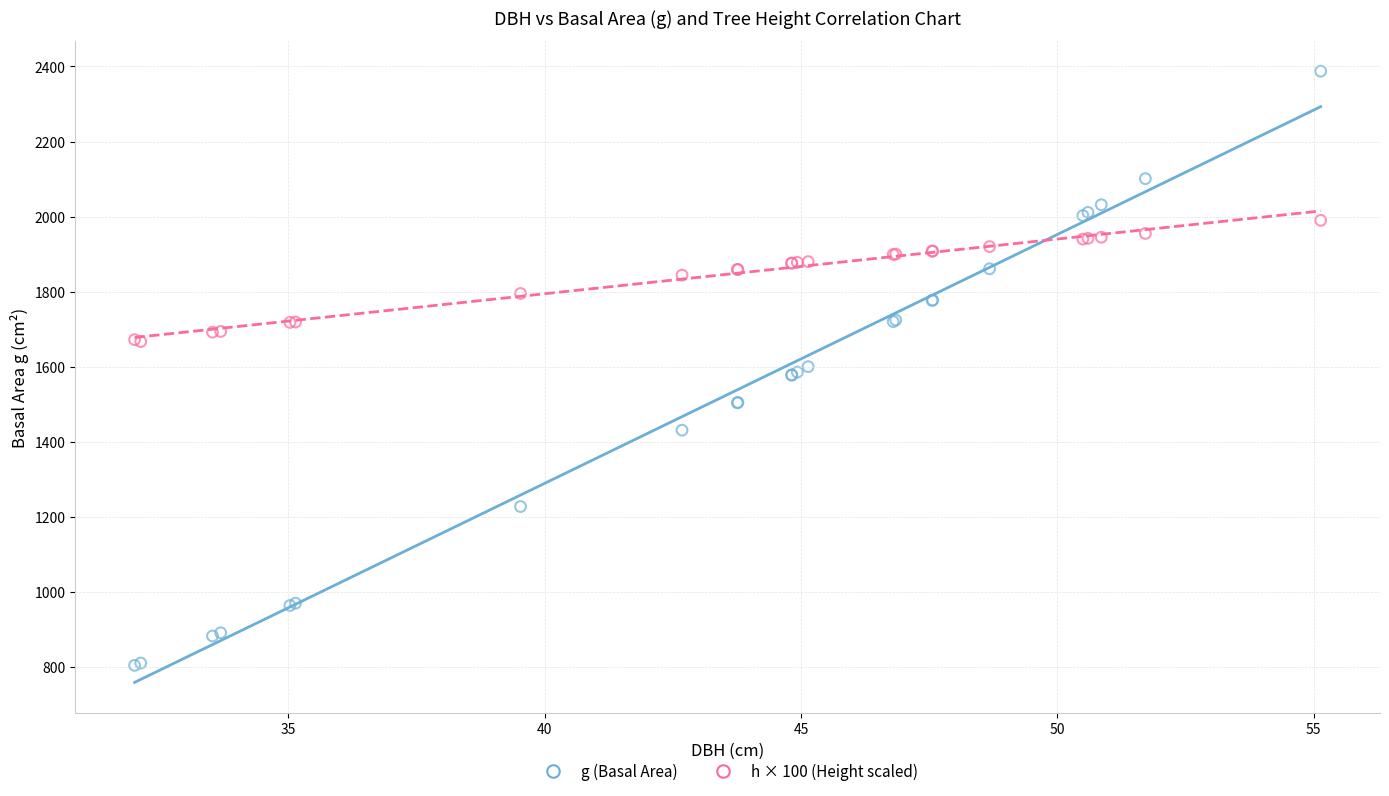

Which series has the widest spread of Y values?

g (Basal Area)